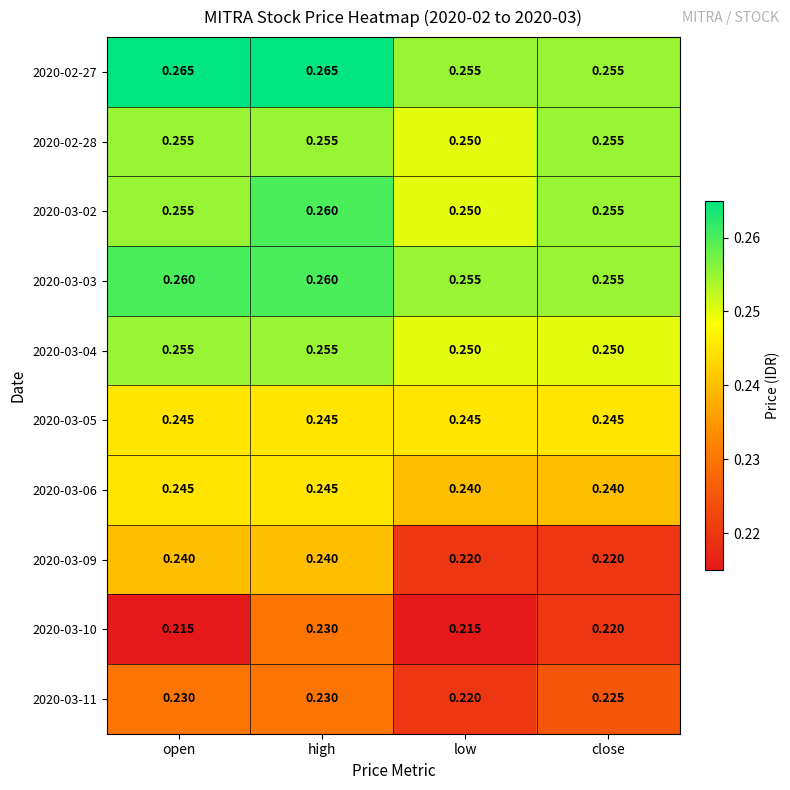

At which category is the sum across all series the highest?

high